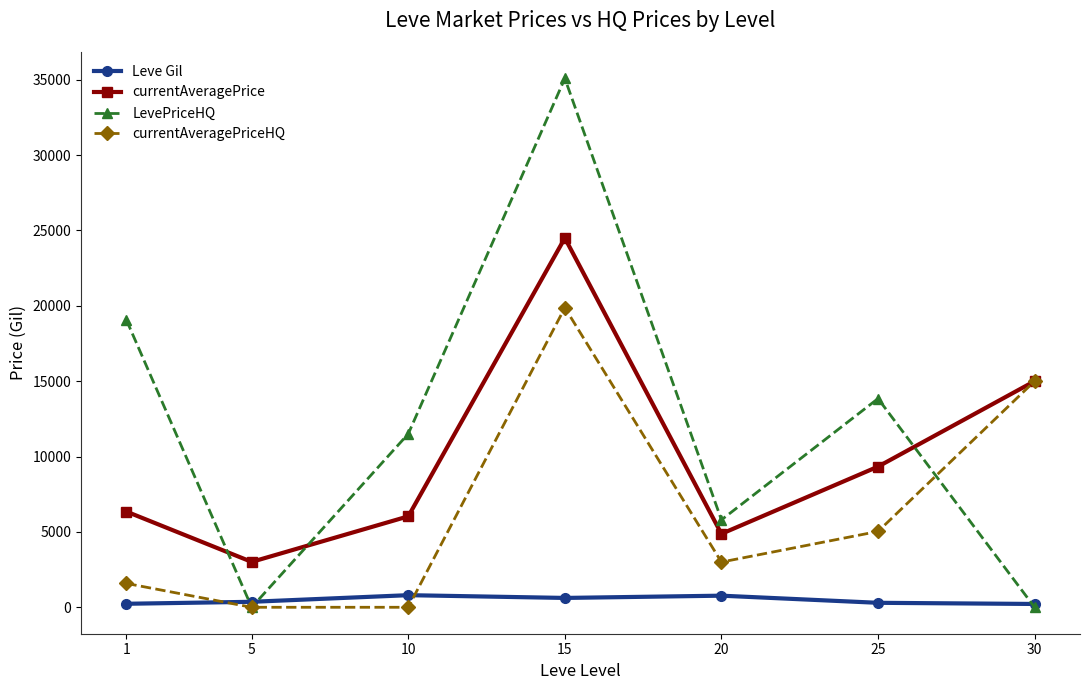

What is the difference between the second highest and minimum values in the Leve Gil series?

550.0